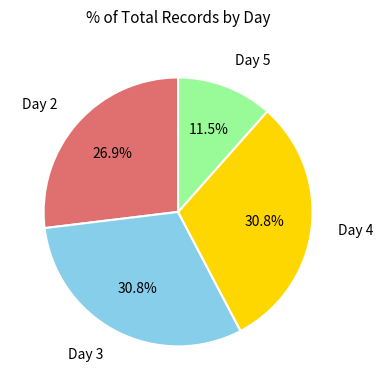

Is there any slice that represents more than half of the pie?

No